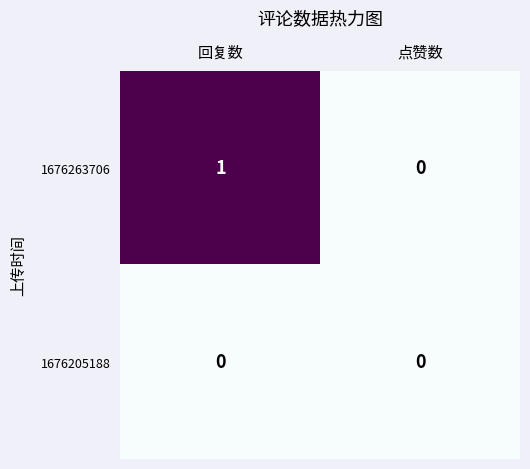

The value of 1676263706 at 点赞数 is 0. True or false?

True